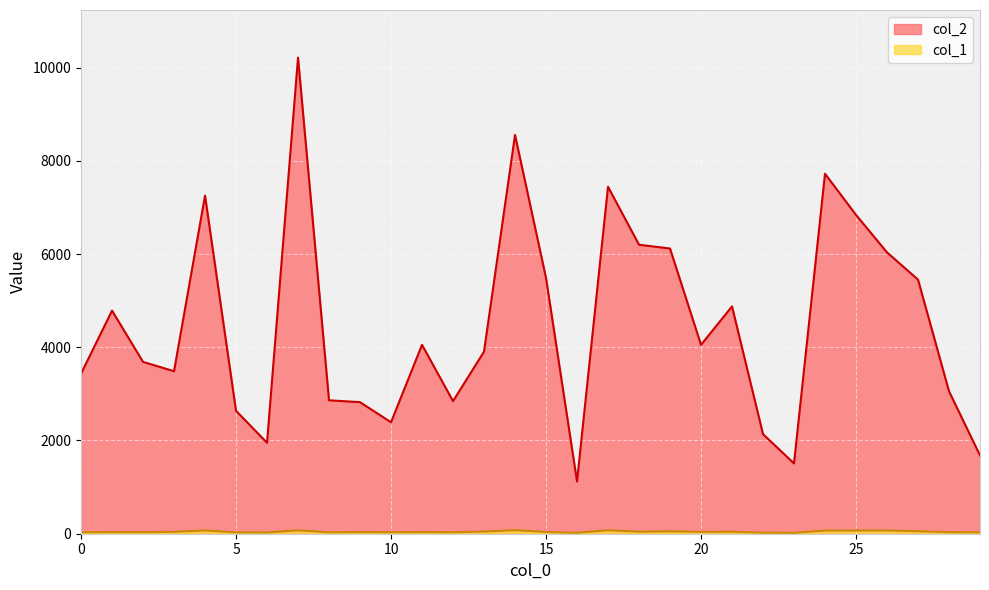

Which label corresponds to the smallest value in the chart?

16